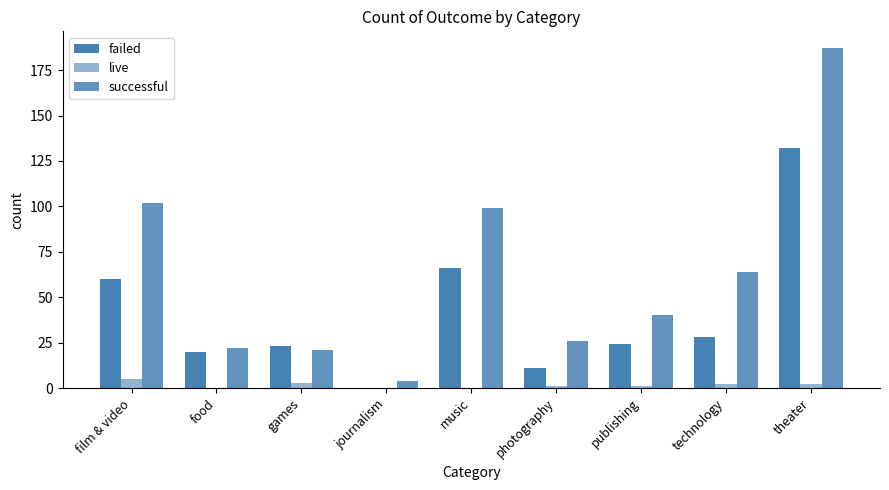

Are the bars horizontal?

No